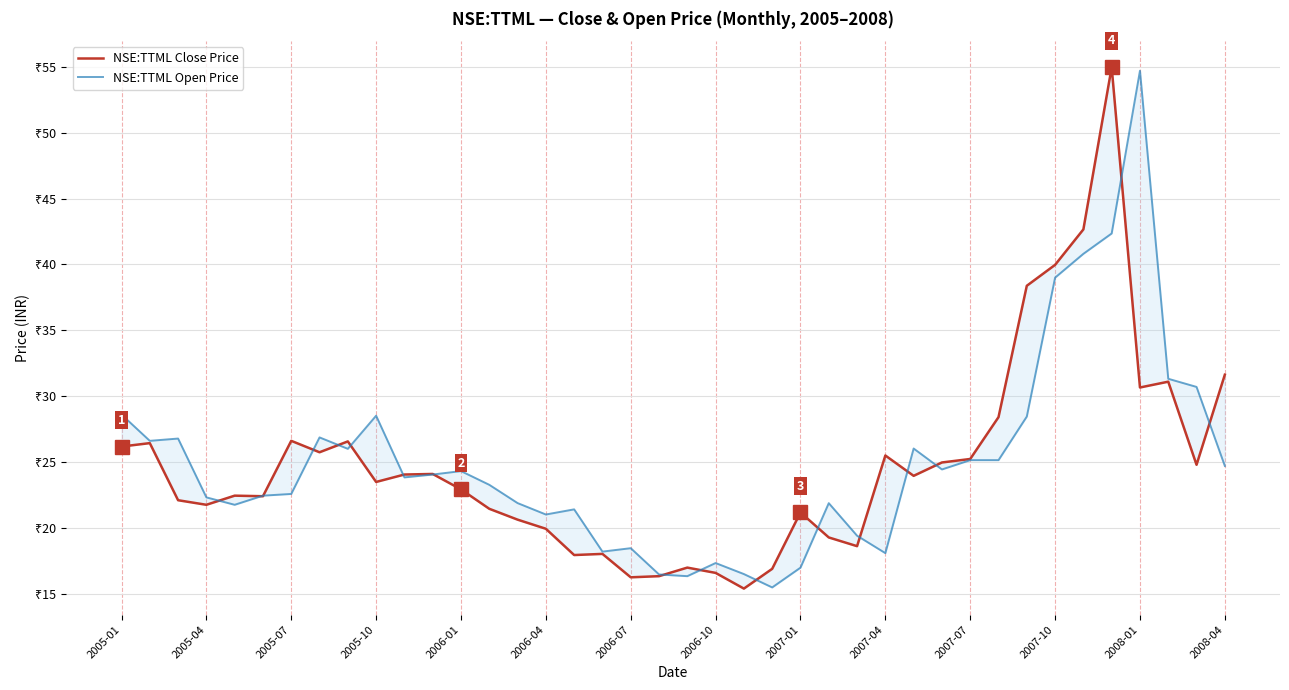

At 2005-04, list the series in order from largest to smallest.

NSE:TTML Open Price, NSE:TTML Close Price